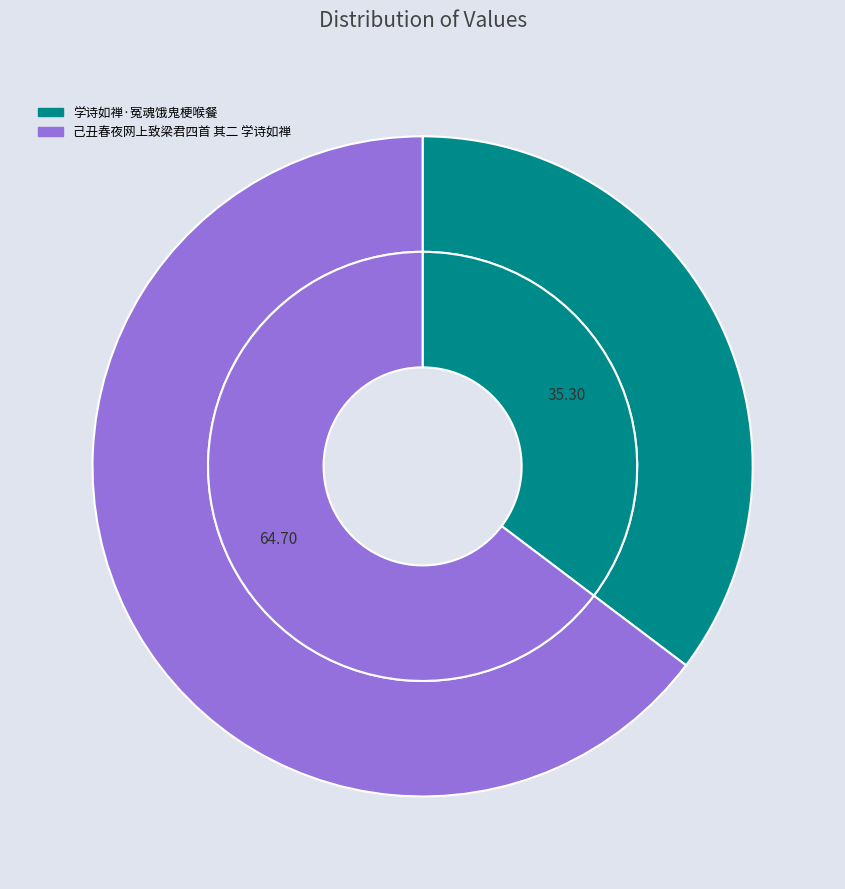

How many segments does this pie chart have?

2